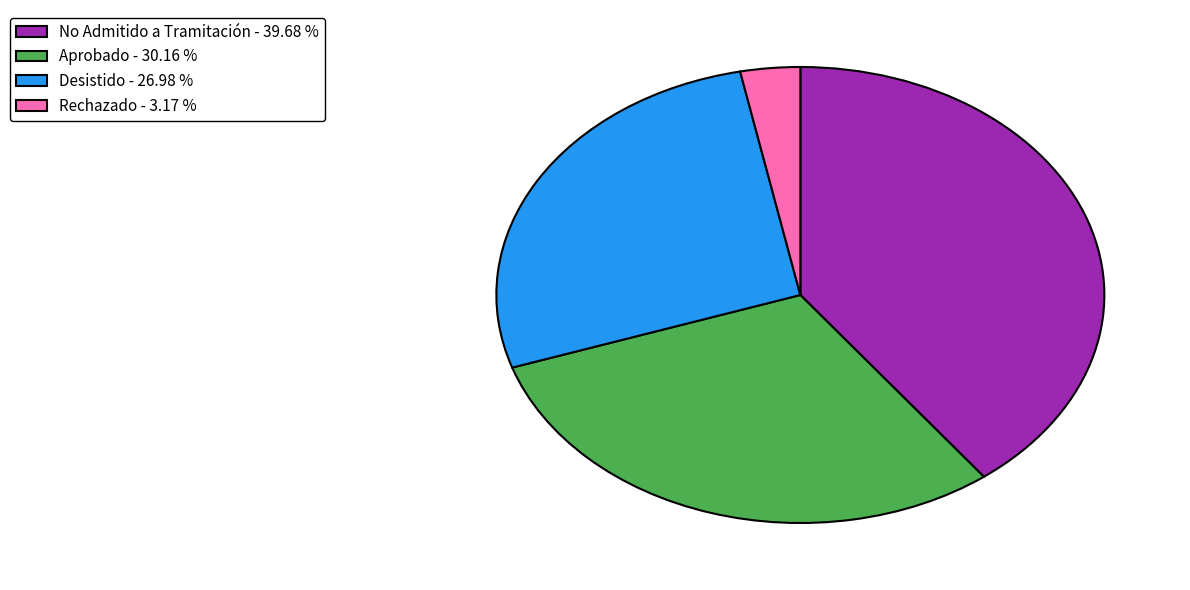

What is the ratio of the value at No Admitido a Tramitación - 39.68 % to the value at Desistido - 26.98 %?

1.5